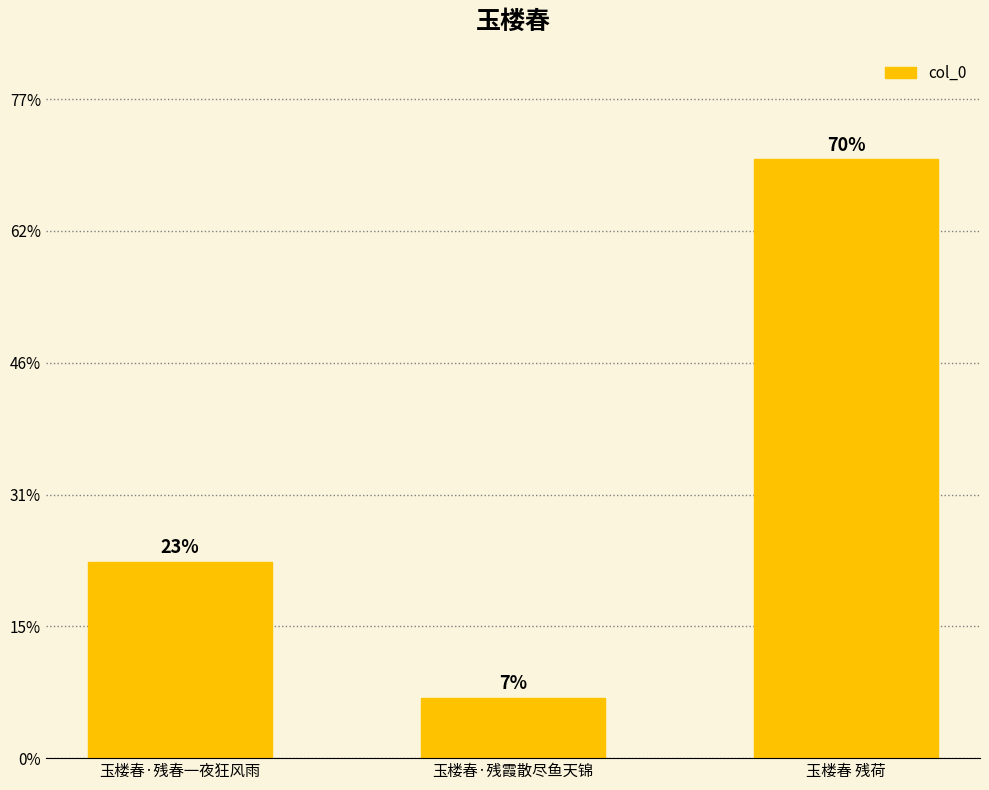

Are the bars horizontal?

No